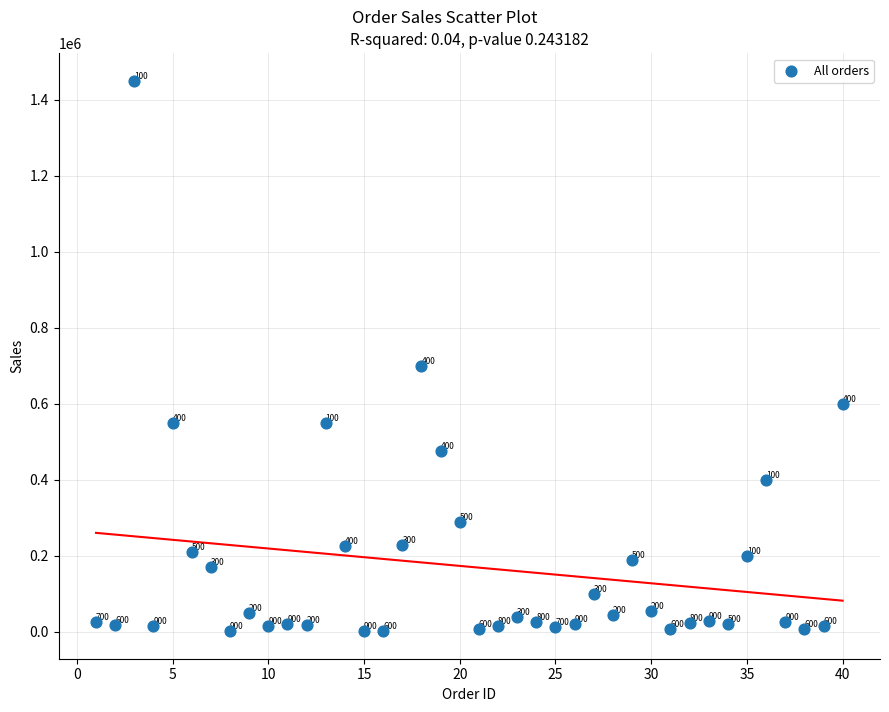

What is the range of X values (max minus min)?

39